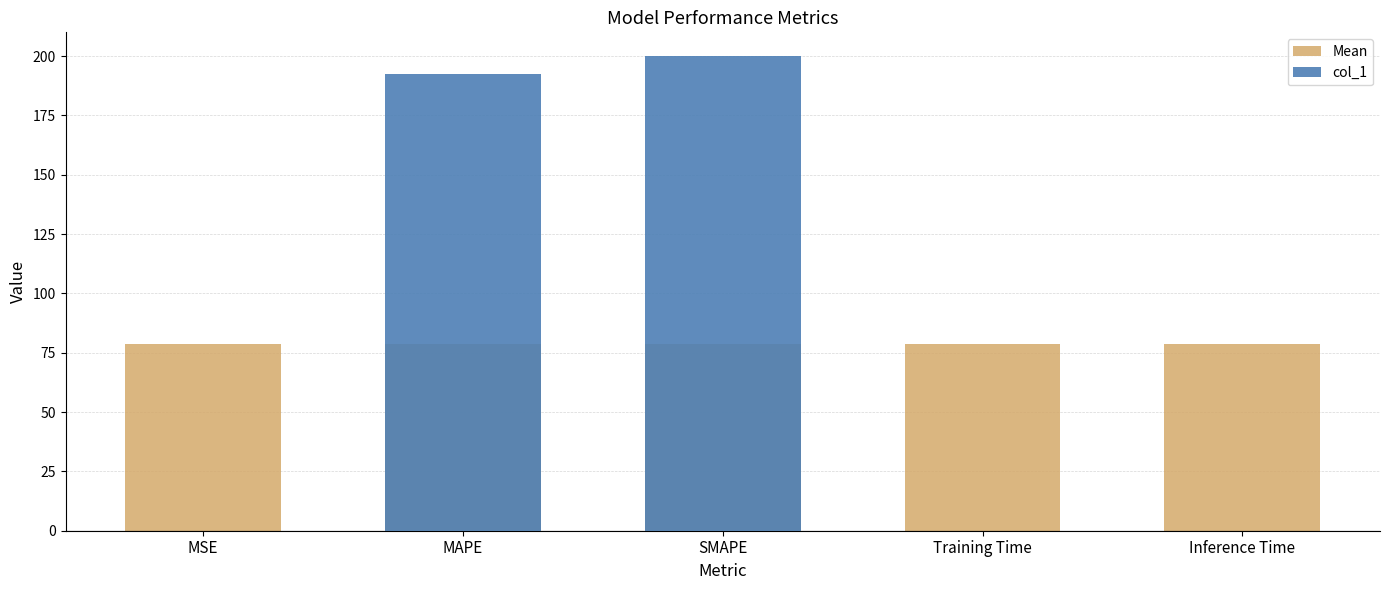

What is the difference between the highest and lowest values at SMAPE?

121.5